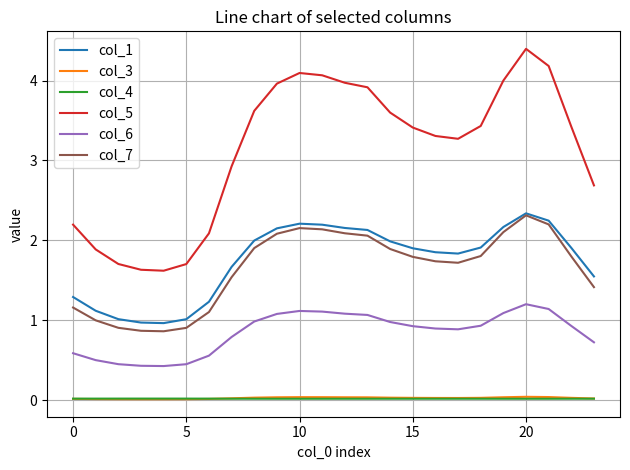

Which series has the largest total across all categories?

col_5